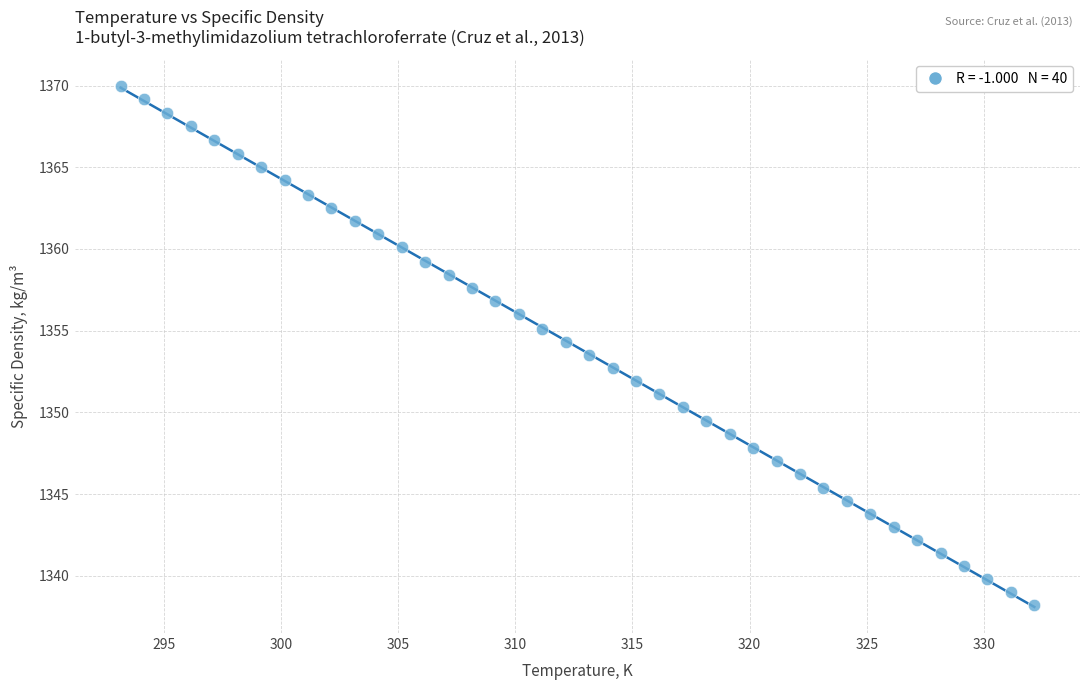

What is the range of X values (max minus min)?

39.0